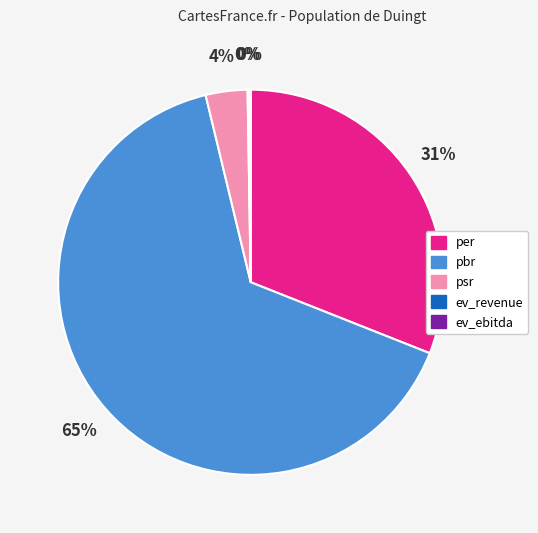

Do per and pbr together represent more than half of the pie?

Yes